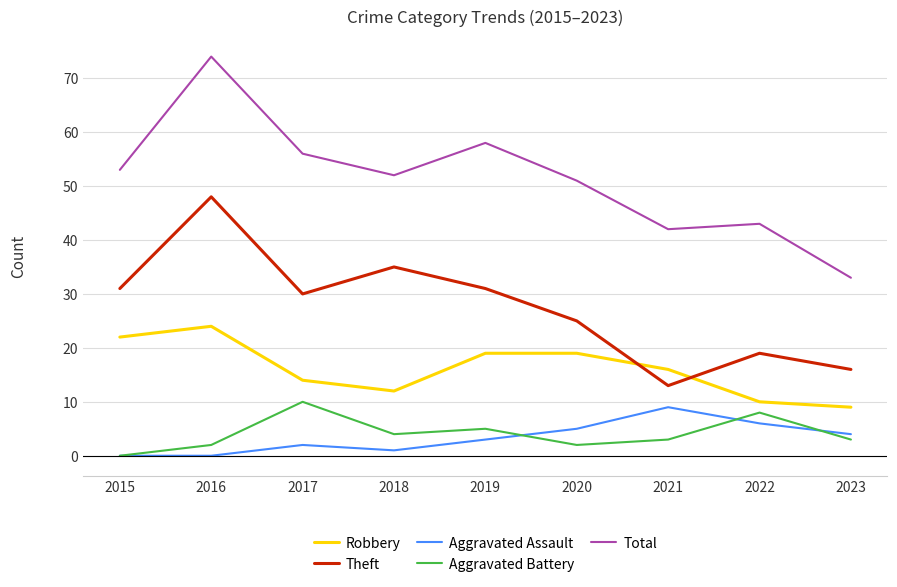

At how many categories does at least one series exceed 36?

8